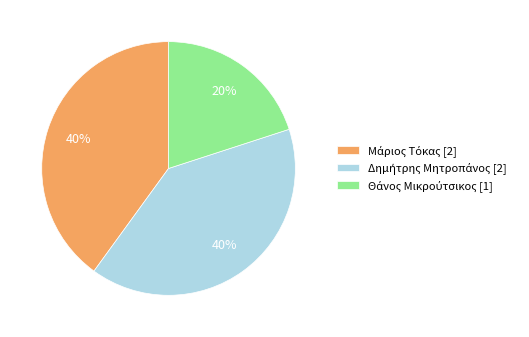

Is there any slice that represents more than half of the pie?

No